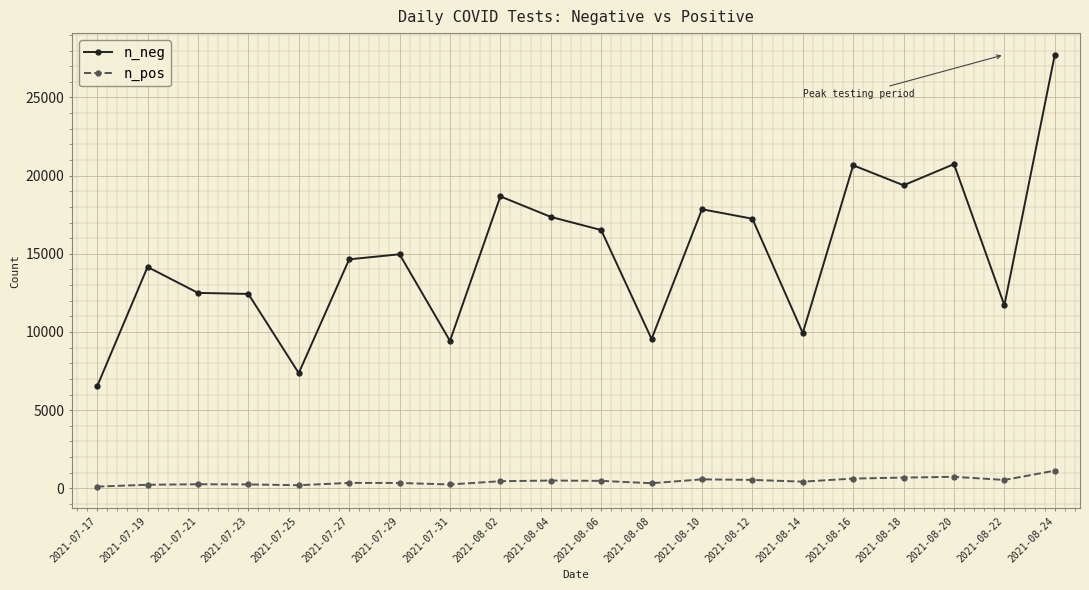

Which series has the largest range (max minus min)?

n_neg